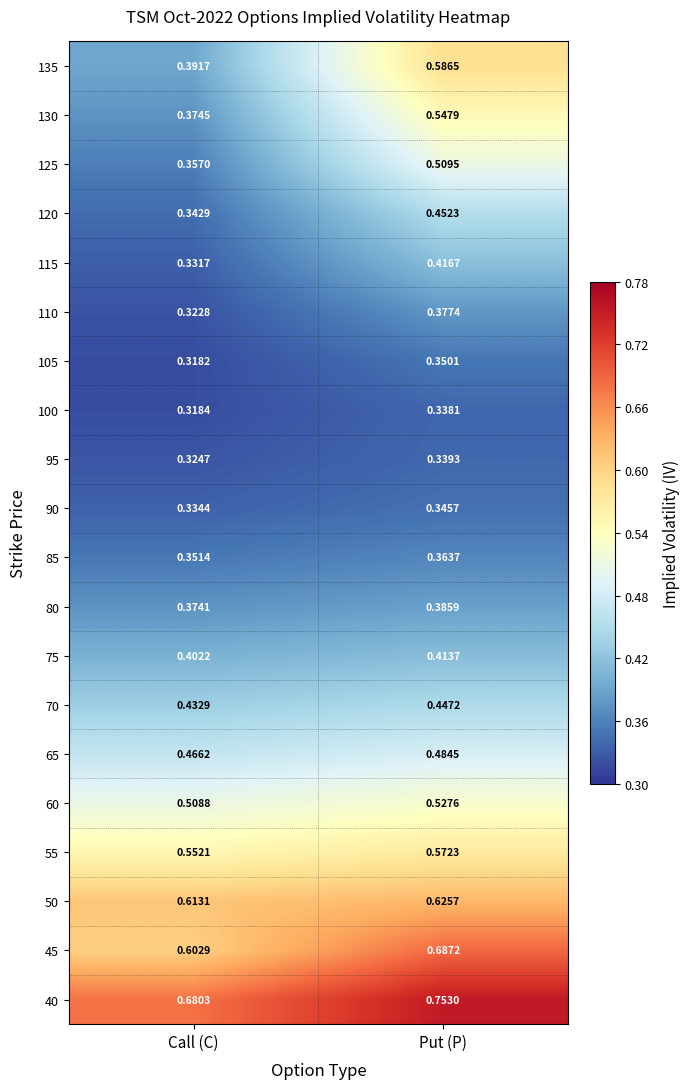

Which series has the widest spread of values?

135